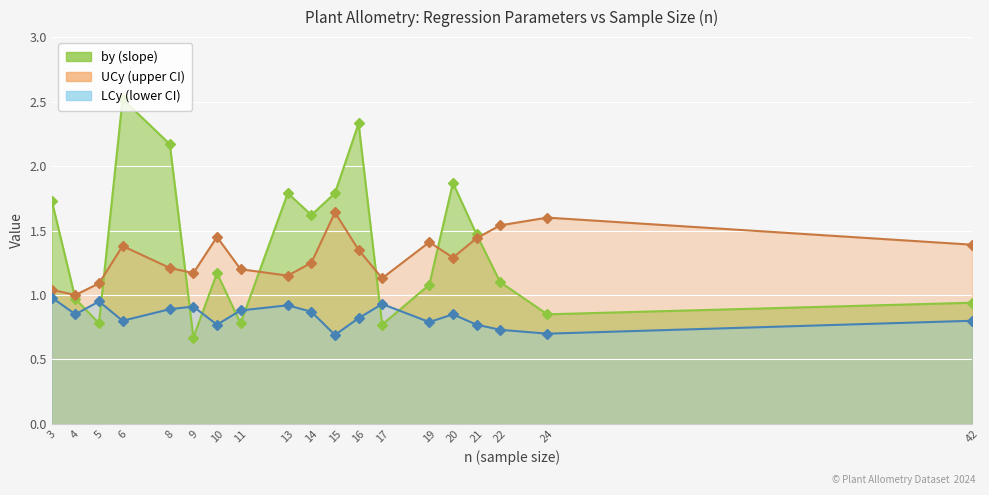

In UCy, how many points are lower than both neighbors (excluding endpoints)?

5